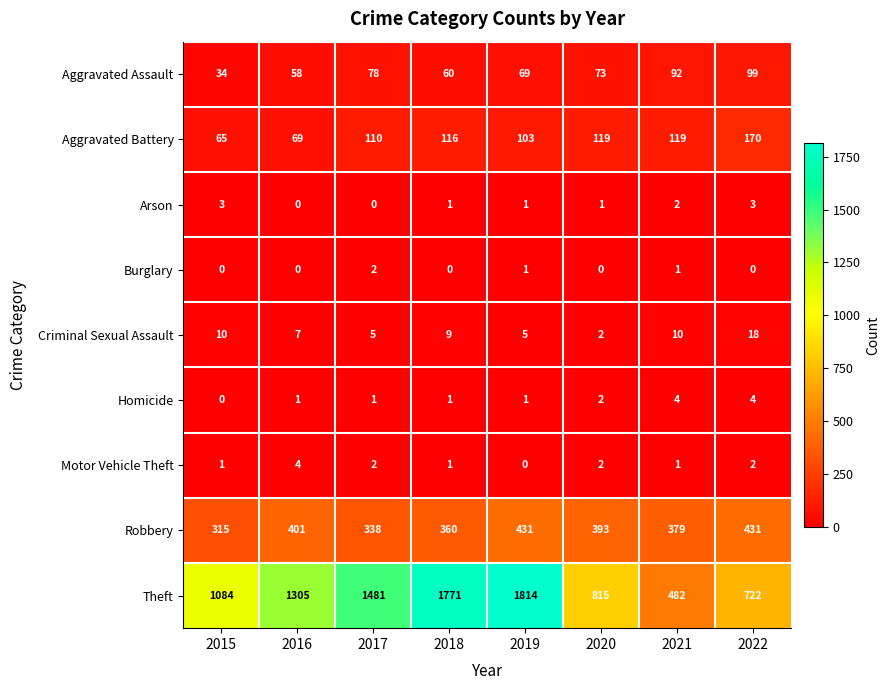

At which label does Criminal Sexual Assault first exceed 9?

2015